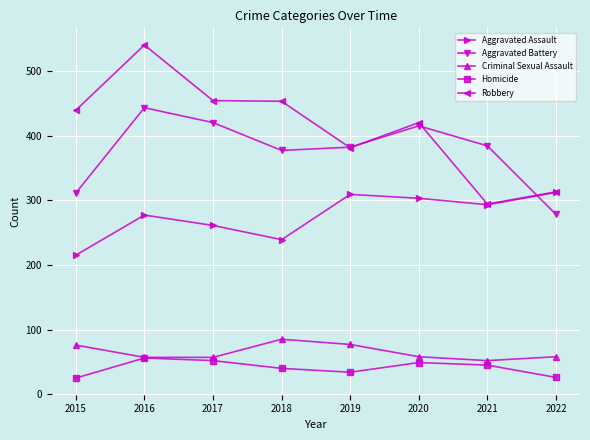

True or false: Aggravated Battery and Aggravated Assault intersect in this chart.

True